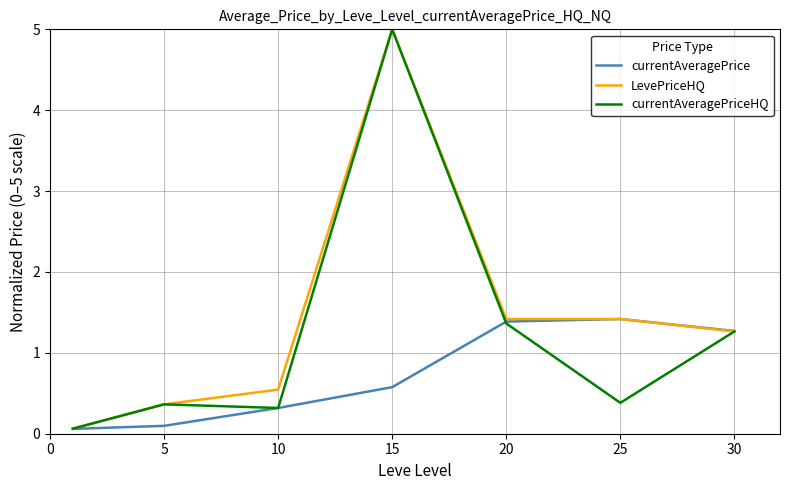

True or false: currentAveragePriceHQ has more than 0 points higher than both neighbors.

True